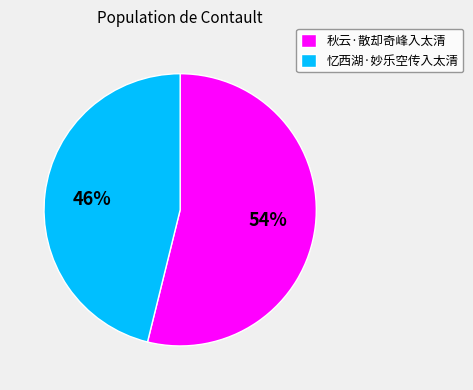

Does 秋云·散却奇峰入太清 represent more than half of the total?

Yes